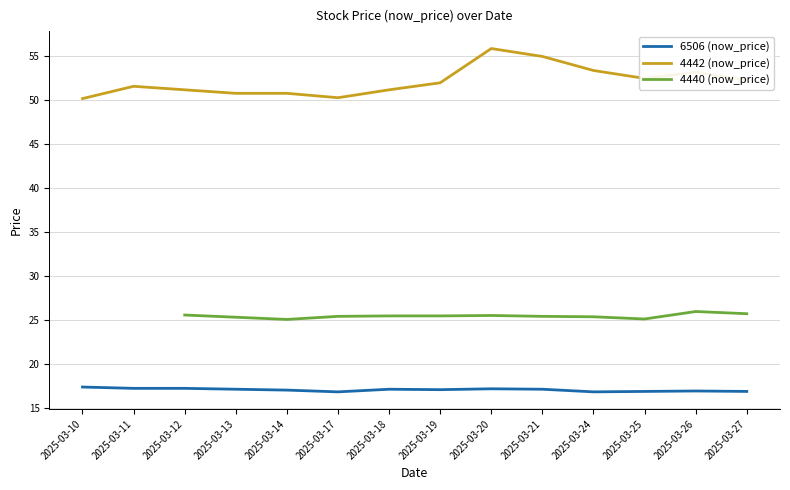

What is the sum of all 4440 (now_price) values?

305.2